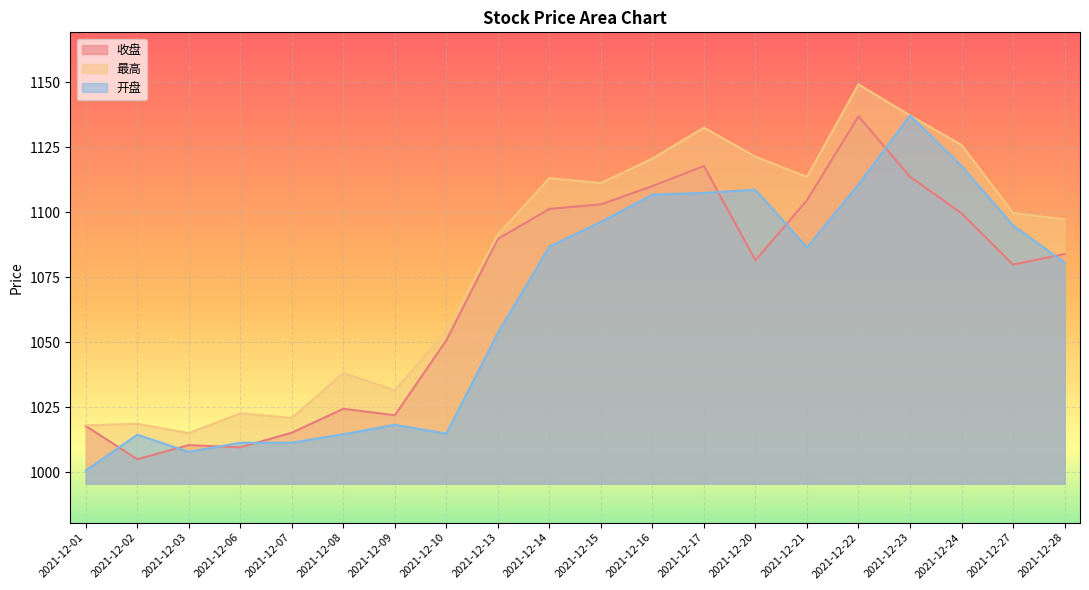

True or false: 收盘 and 最高 cross at least once.

False